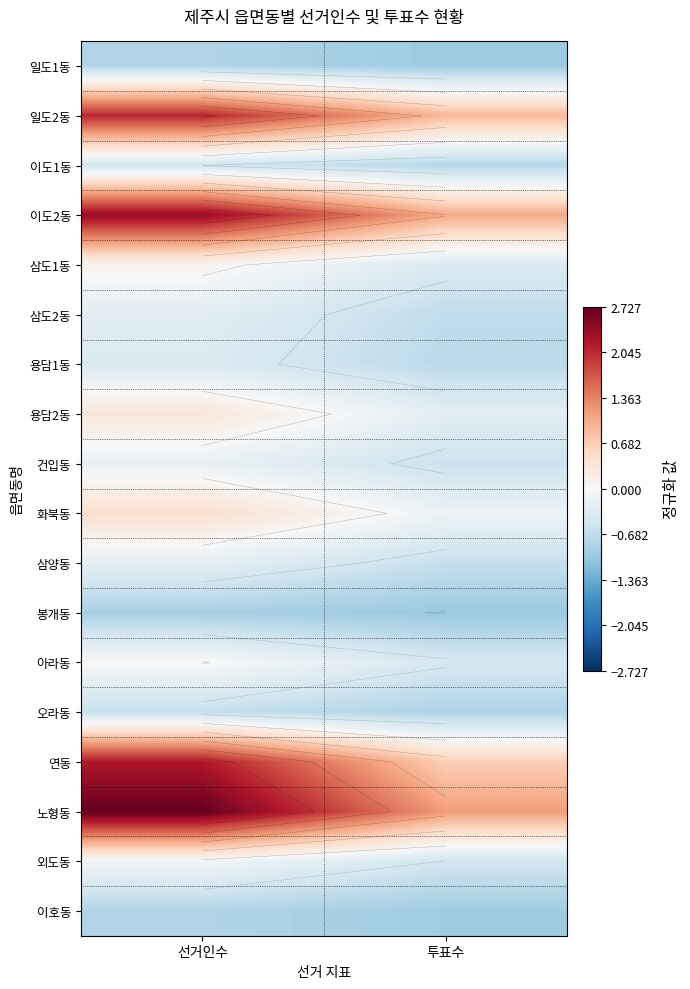

Is the value of 아라동 at 선거인수 greater than the value of 일도2동 at 선거인수?

No